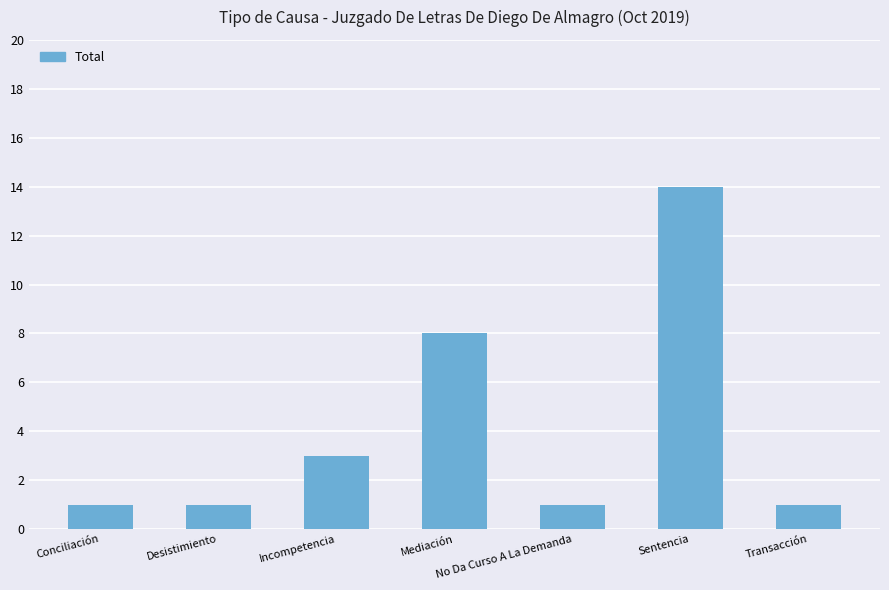

What is the value of the 6th bar from the left?

14